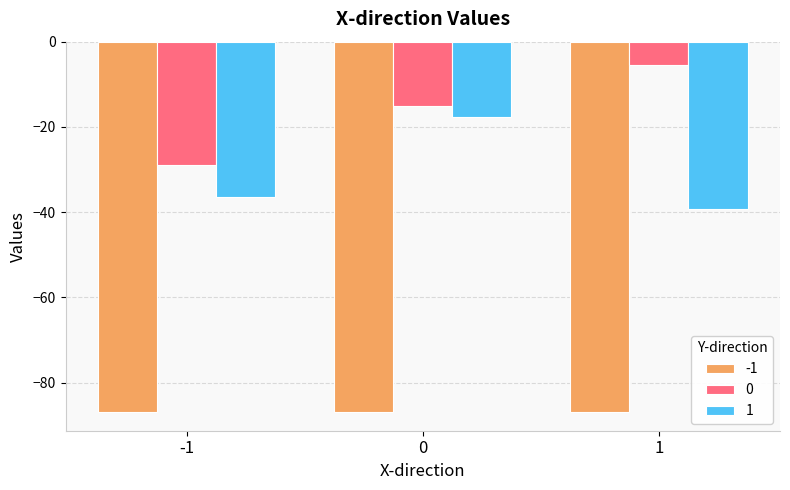

Reading left to right, list all the values displayed in this chart.

-1: -1=-86.9	0=-86.9	1=-86.9
0: -1=-28.9	0=-15.0	1=-5.4
1: -1=-36.3	0=-17.6	1=-39.2